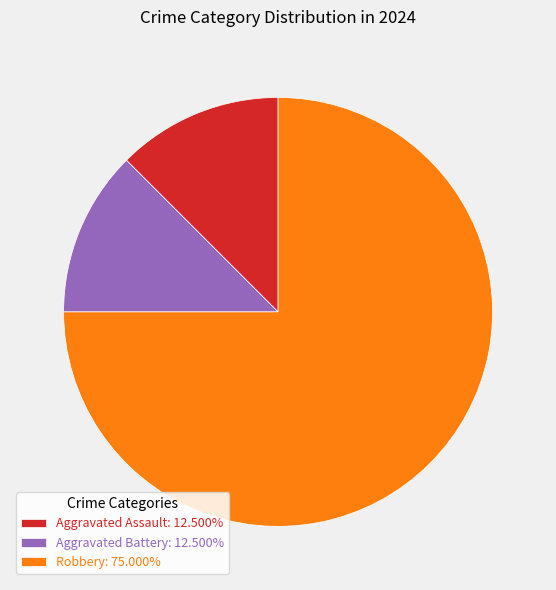

Do Aggravated Assault: 12.500% and Aggravated Battery: 12.500% together represent more than half of the pie?

No